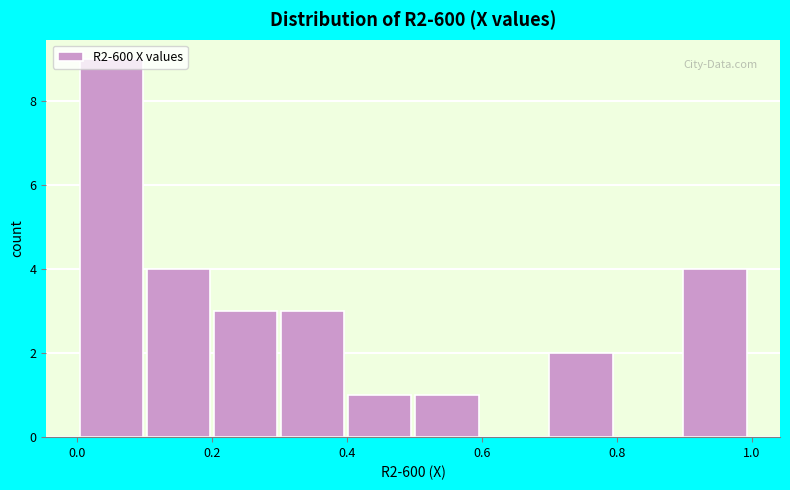

Reading left to right, list every bar in this chart as the range it spans on the x-axis followed by its height. Neither the bar edges nor the heights are printed on the chart, so give them approximately, as read against the axes.

0.0 to 0.1: 9
0.1 to 0.2: 4
0.2 to 0.3: 3
0.3 to 0.4: 3
0.4 to 0.5: 1
0.5 to 0.6: 1
0.6 to 0.7: 0
0.7 to 0.8: 2
0.8 to 0.9: 0
0.9 to 1.0: 4